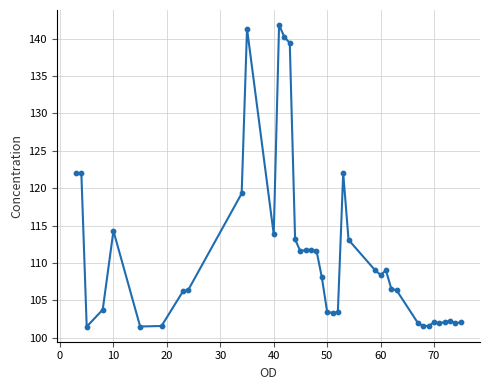

What is the range of Y values (max minus min)?

40.3